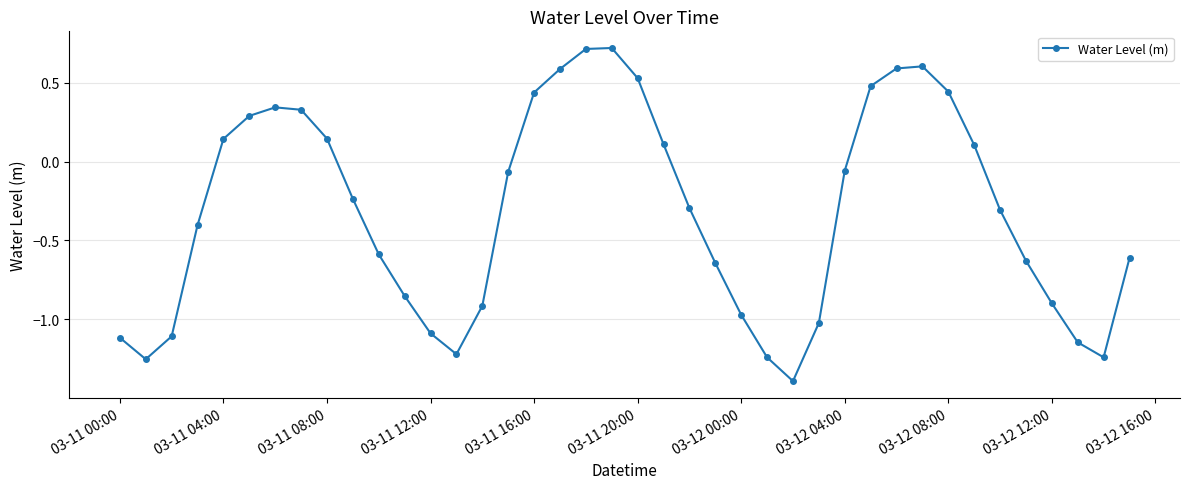

How many points are lower than both their immediate neighbors (excluding endpoints)?

4